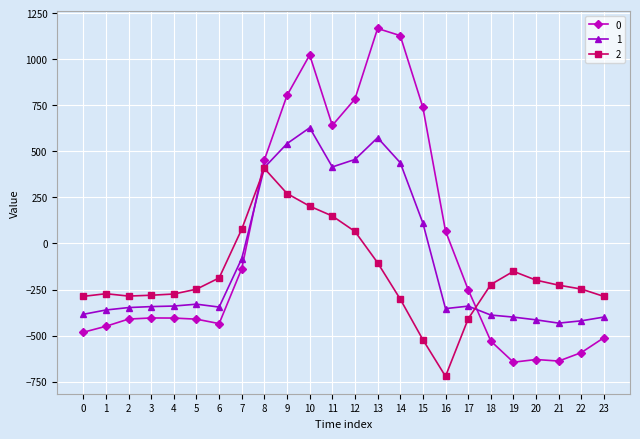

How many series are shown in this chart?

3